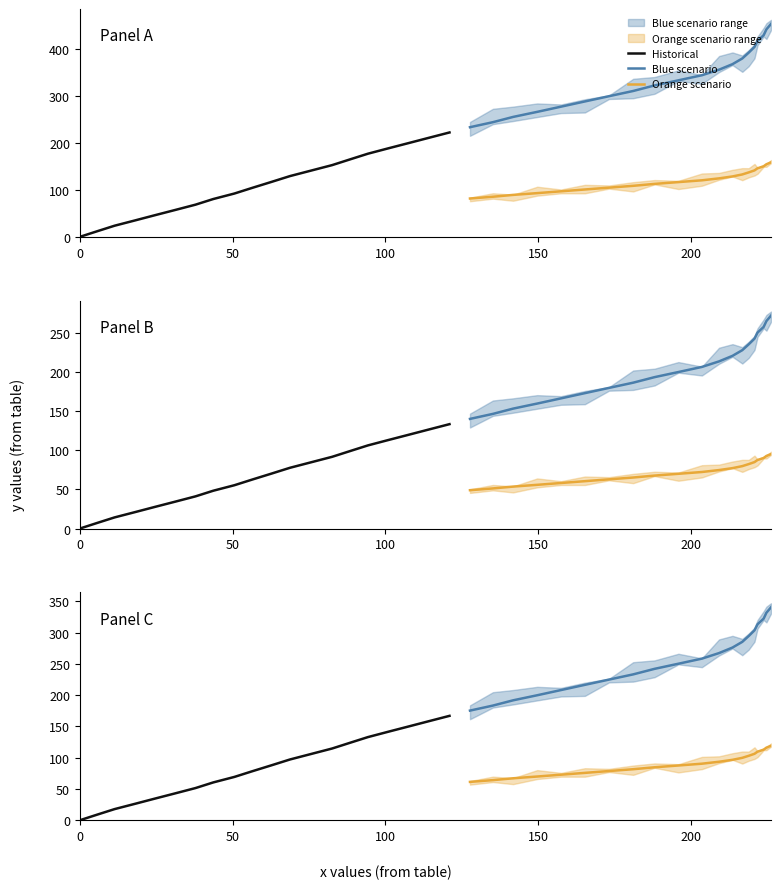

What are all the series names shown in the legend?

Historical, Blue scenario, Orange scenario